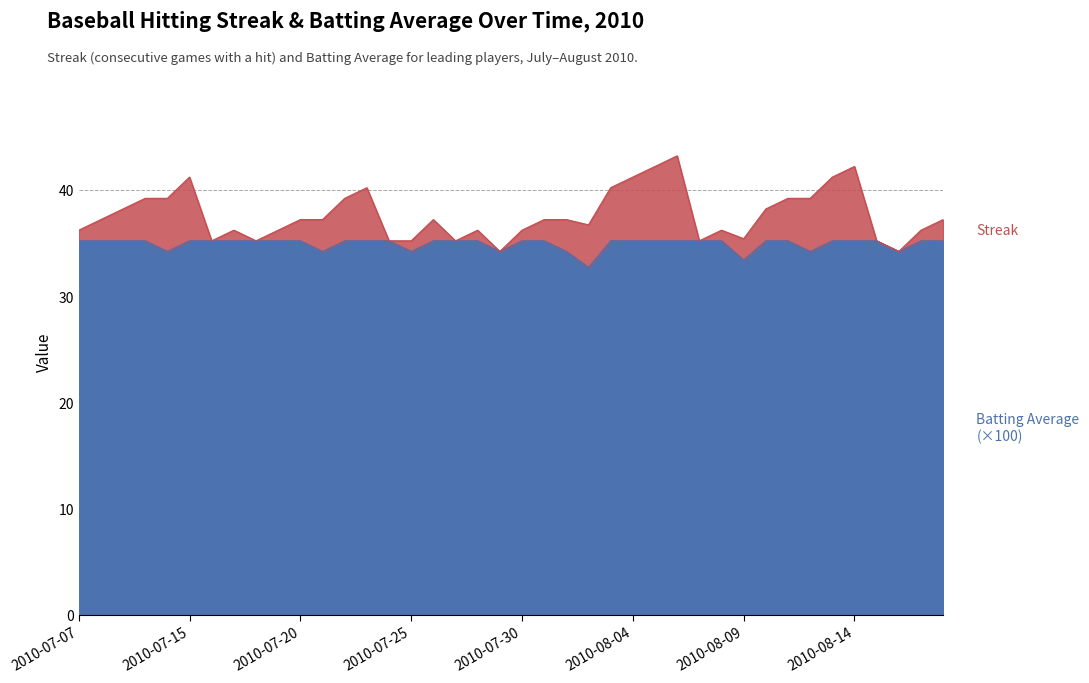

What is the sum of the values at 2010-08-03 and 2010-07-22?

70.4